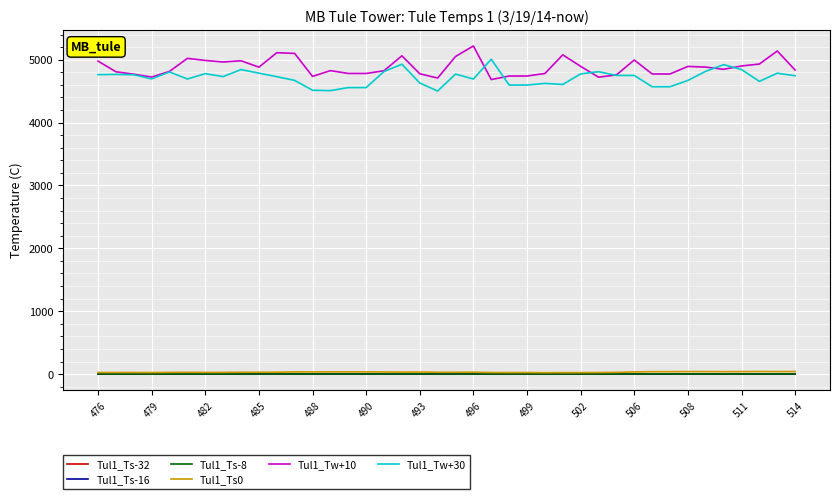

True or false: Tul1_Tw+30 and Tul1_Ts0 cross at least once.

False